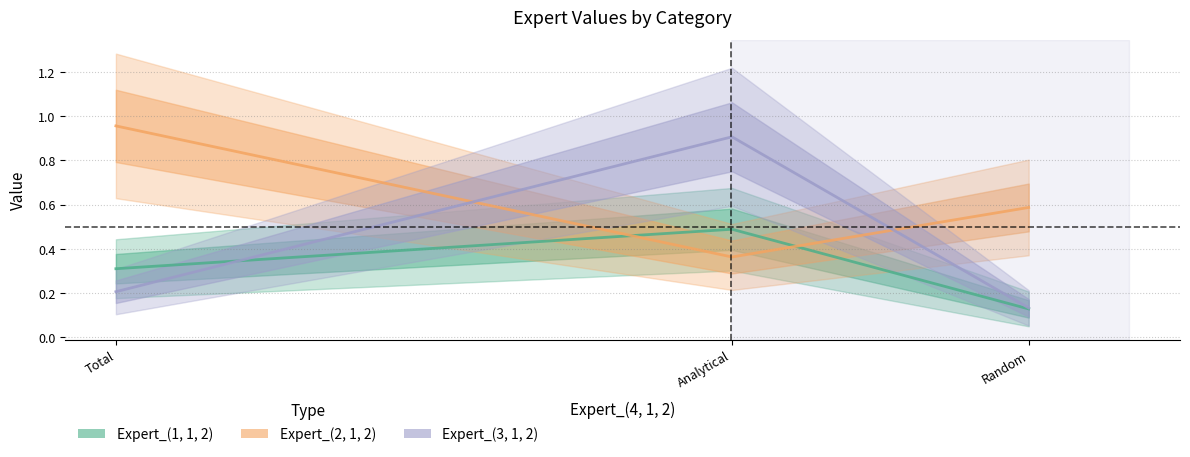

What is the difference between the highest and lowest values at Random?

0.5